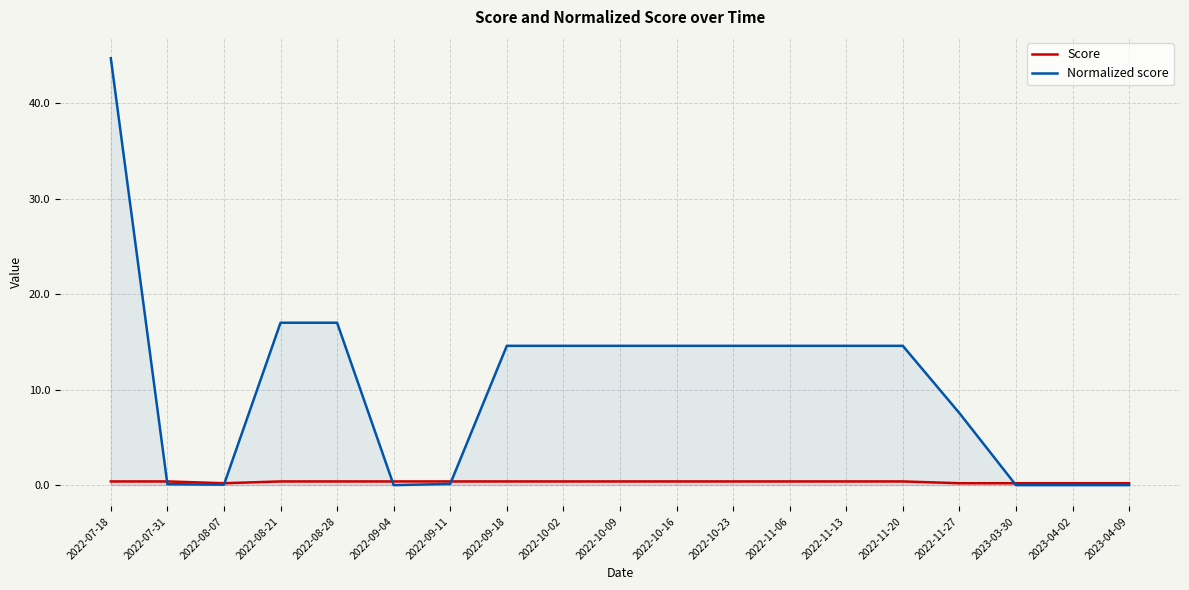

In Score, how many points are lower than both neighbors (excluding endpoints)?

1